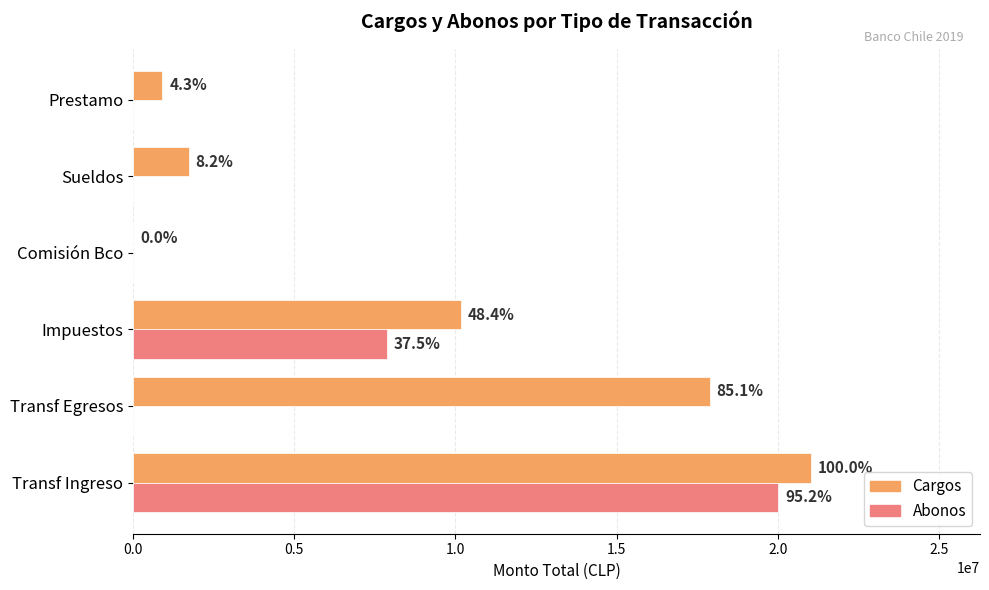

What is the value of the Abonos bar at the 3rd from the left?

7883329